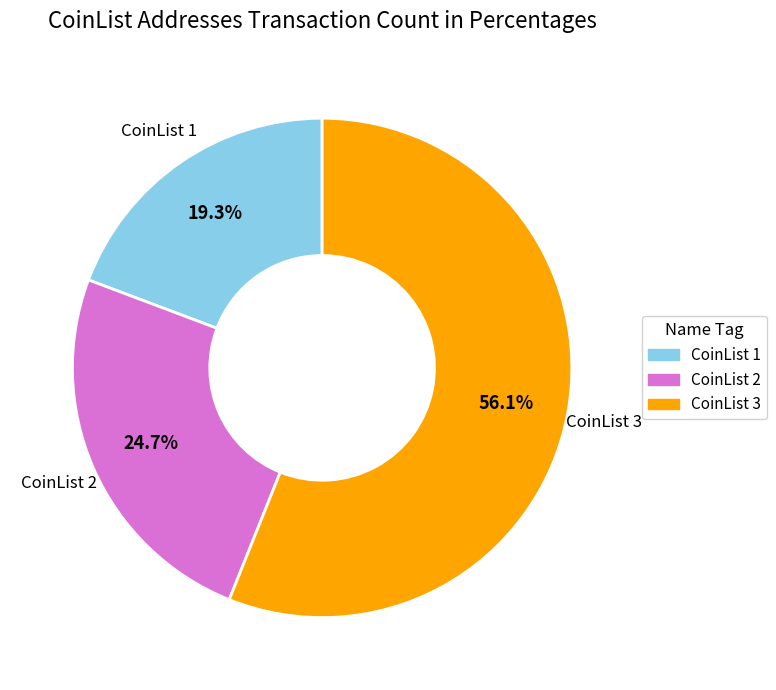

Rank the categories by value from highest to lowest.

CoinList 3, CoinList 2, CoinList 1